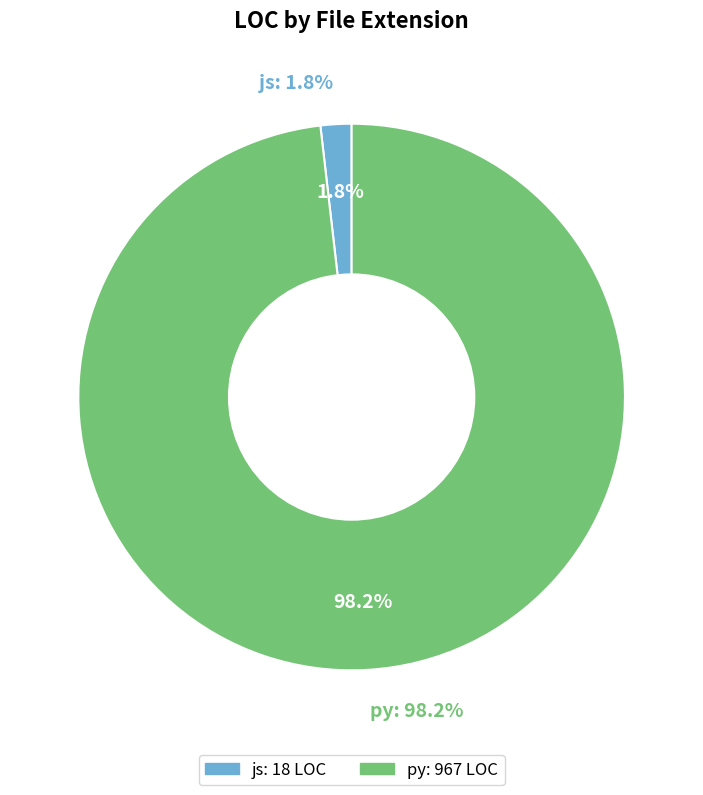

To the nearest percent, what is the difference between the largest and smallest slice percentages?

96%